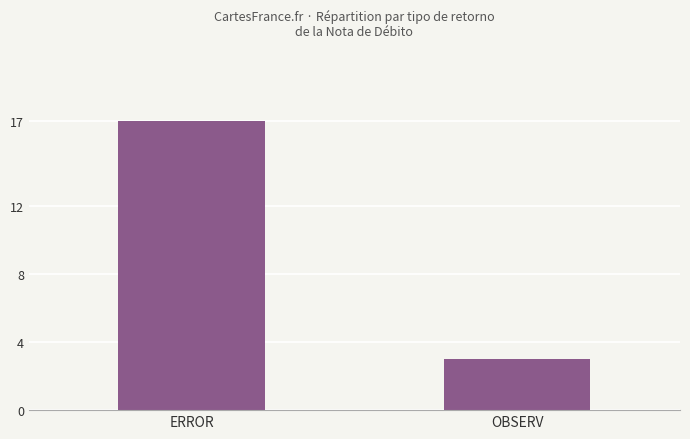

True or false: the data shows 5 at OBSERV.

False